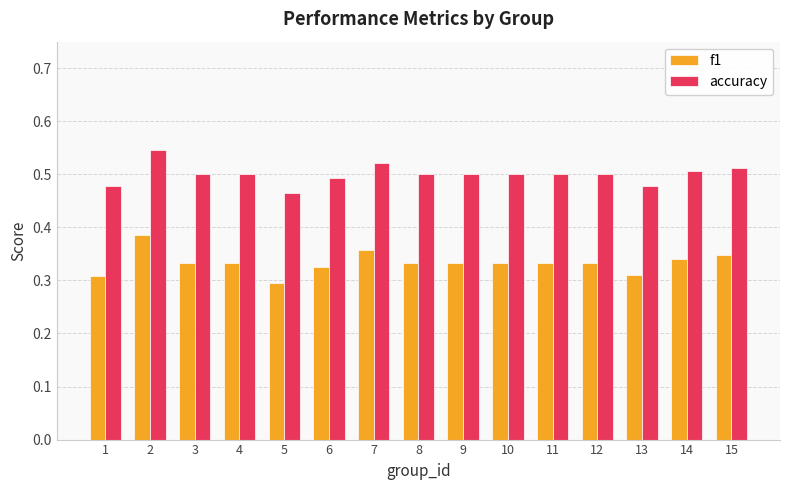

How many data points does each series have?

15